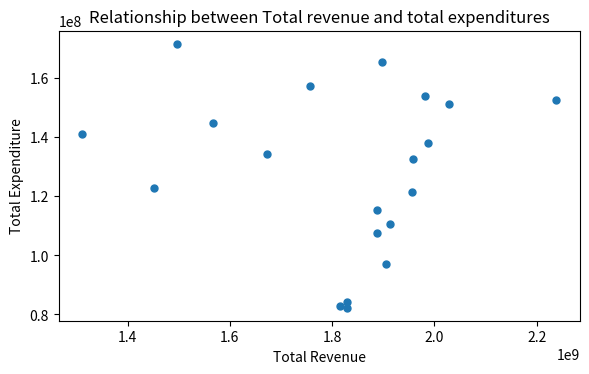

What is the range of X values (max minus min)?

926532648